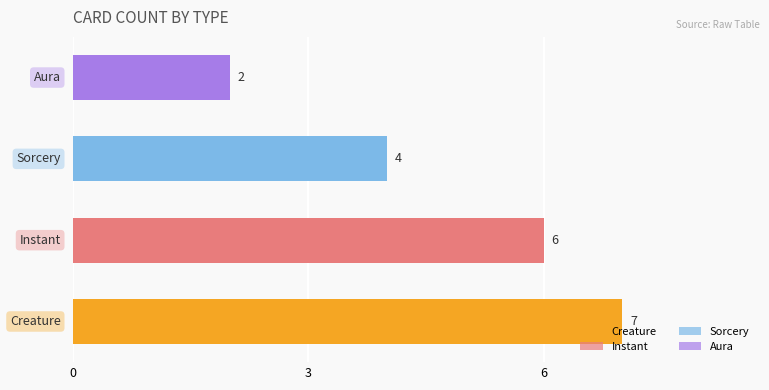

How many values are between 4 and 7?

3